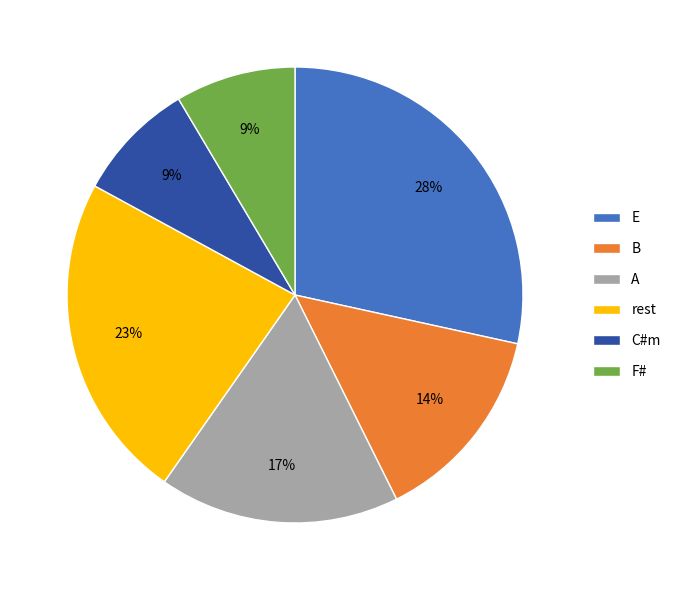

Is it true that E is 15% of the pie?

False